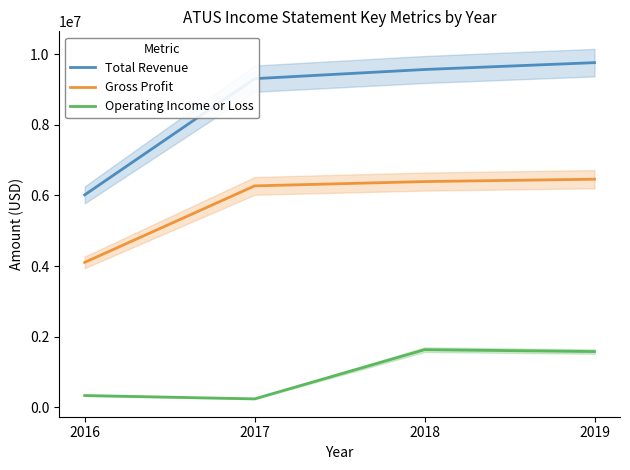

The value of Total Revenue at 2016 is 1674028. True or false?

False